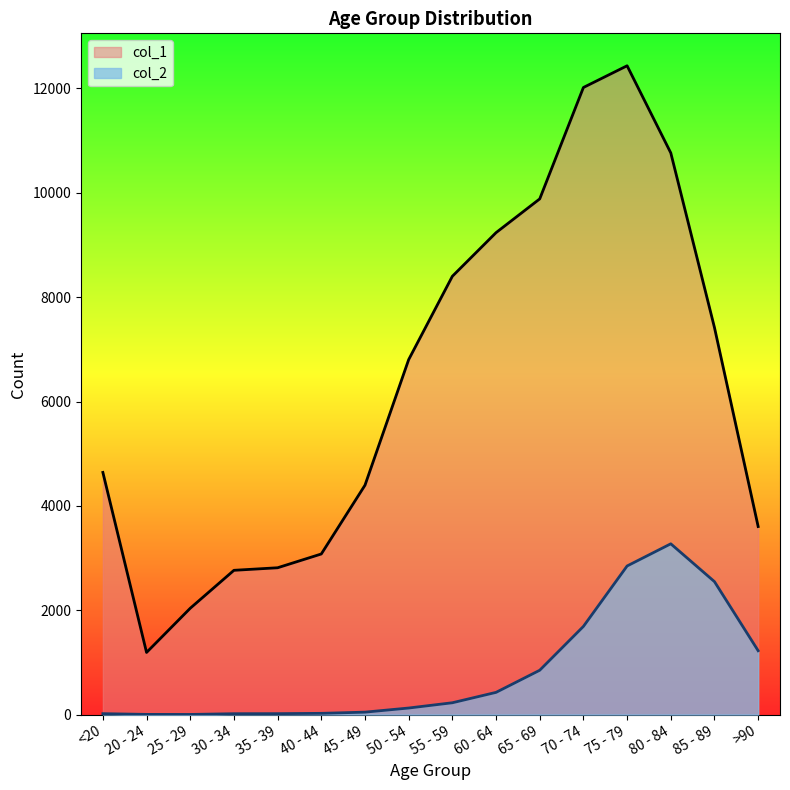

Does the chart have visible grid lines?

No